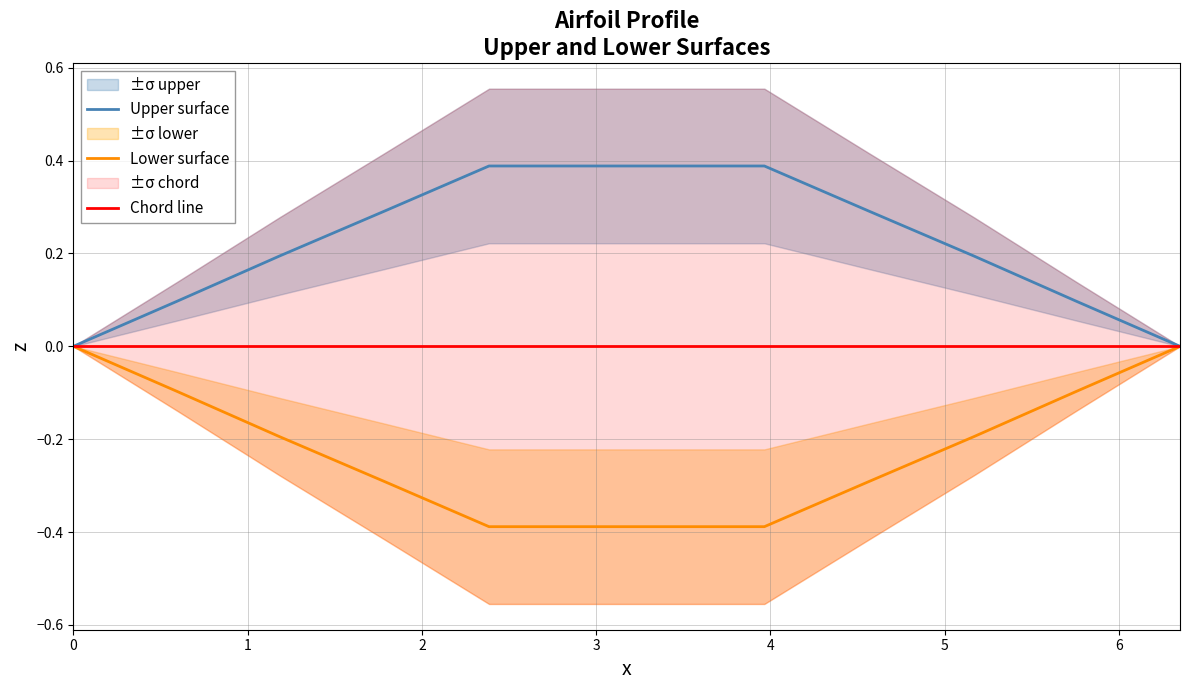

What is the maximum value for Upper surface?

0.4